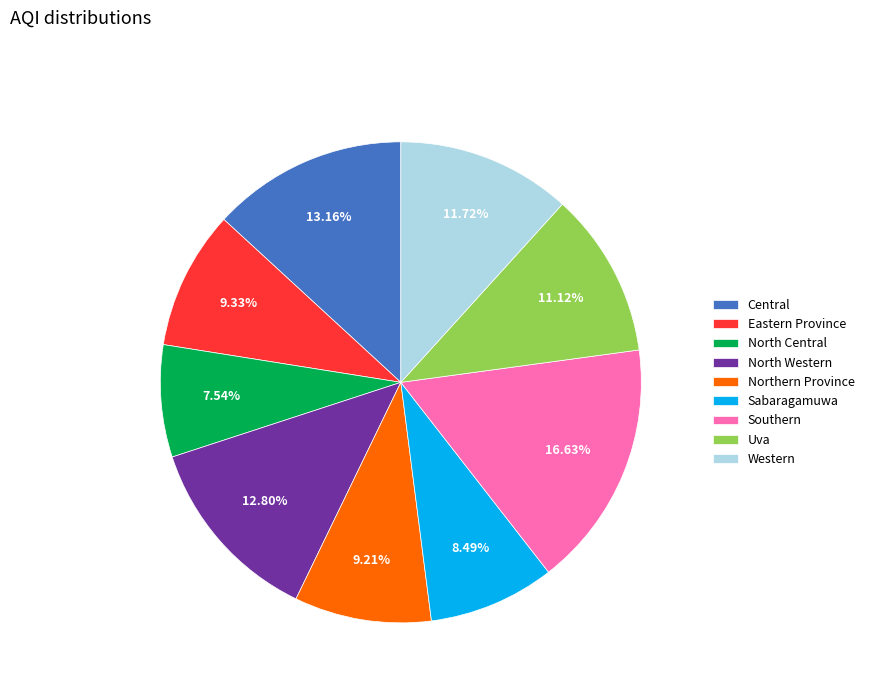

To the nearest percent, what is the average slice percentage?

11%